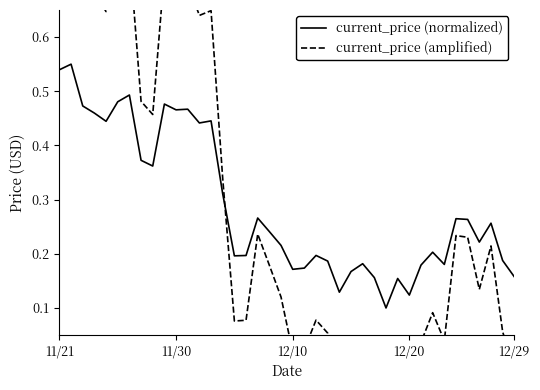

Where is current_price (normalized) nearest to the value 0?

28